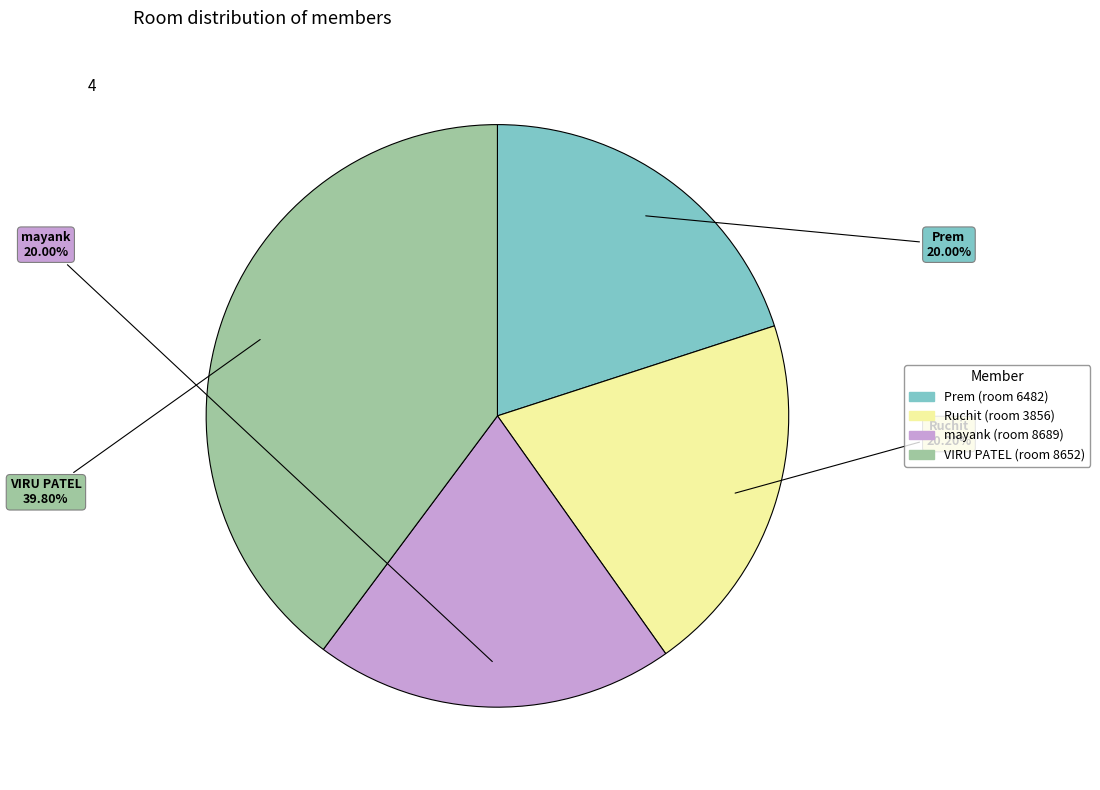

Is there any slice that represents more than half of the pie?

No